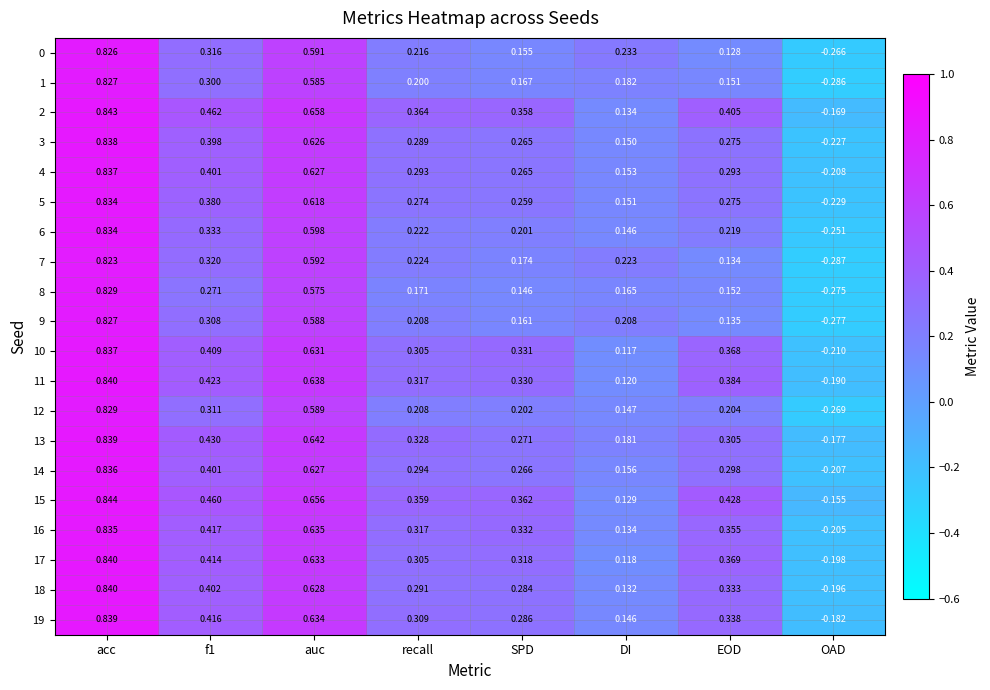

Is the value of 14 at auc greater than the value of 5 at OAD?

Yes